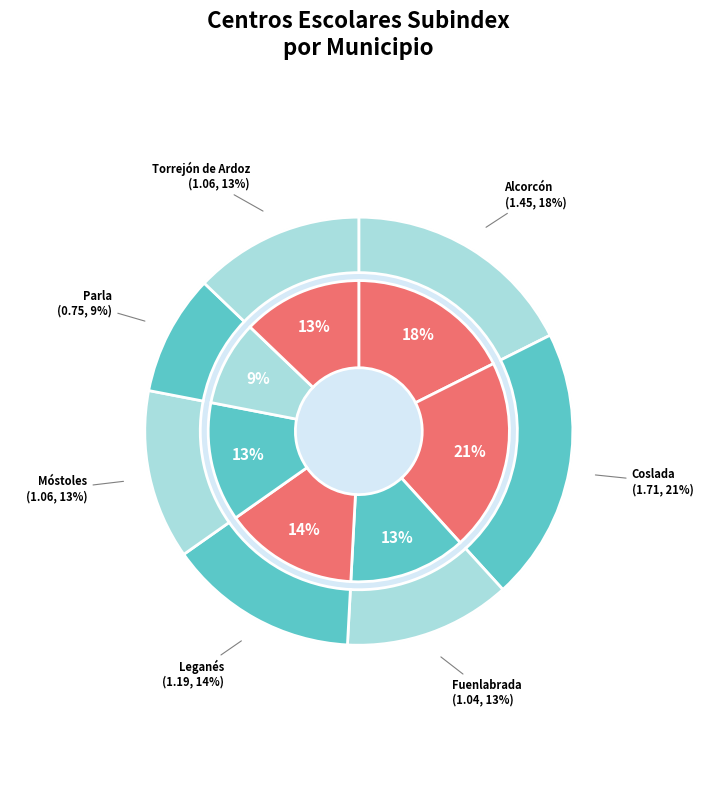

How many segments does this pie chart have?

7